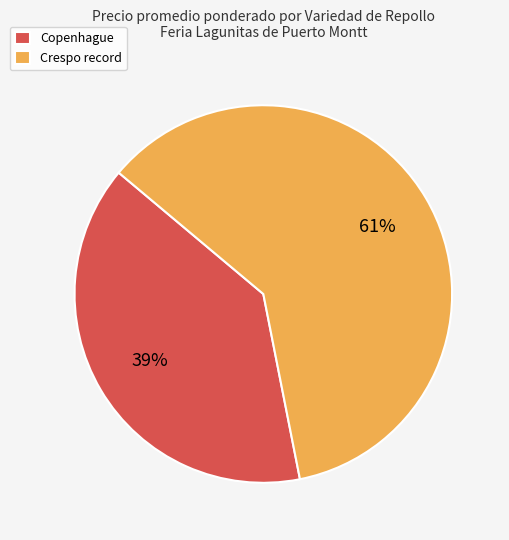

Is there a majority slice in this chart?

Yes